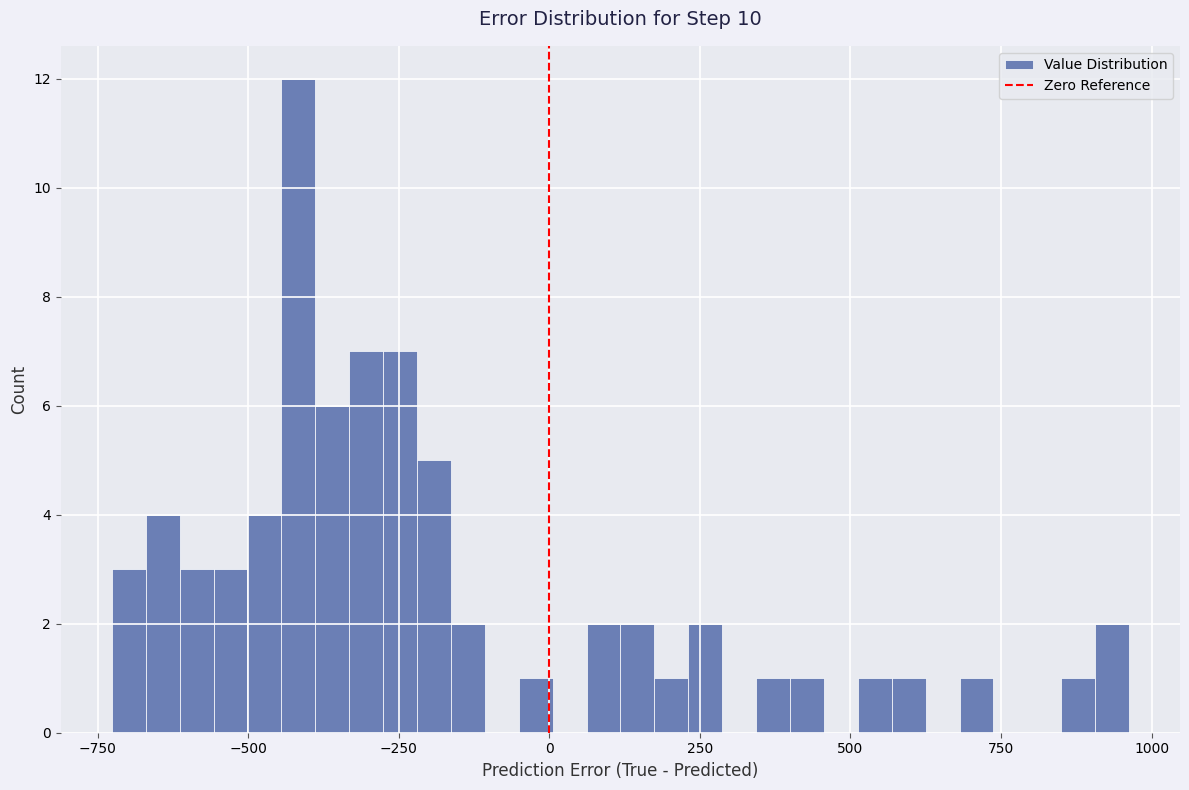

Read against the x-axis, roughly where is the centre of the tallest bar?

-400